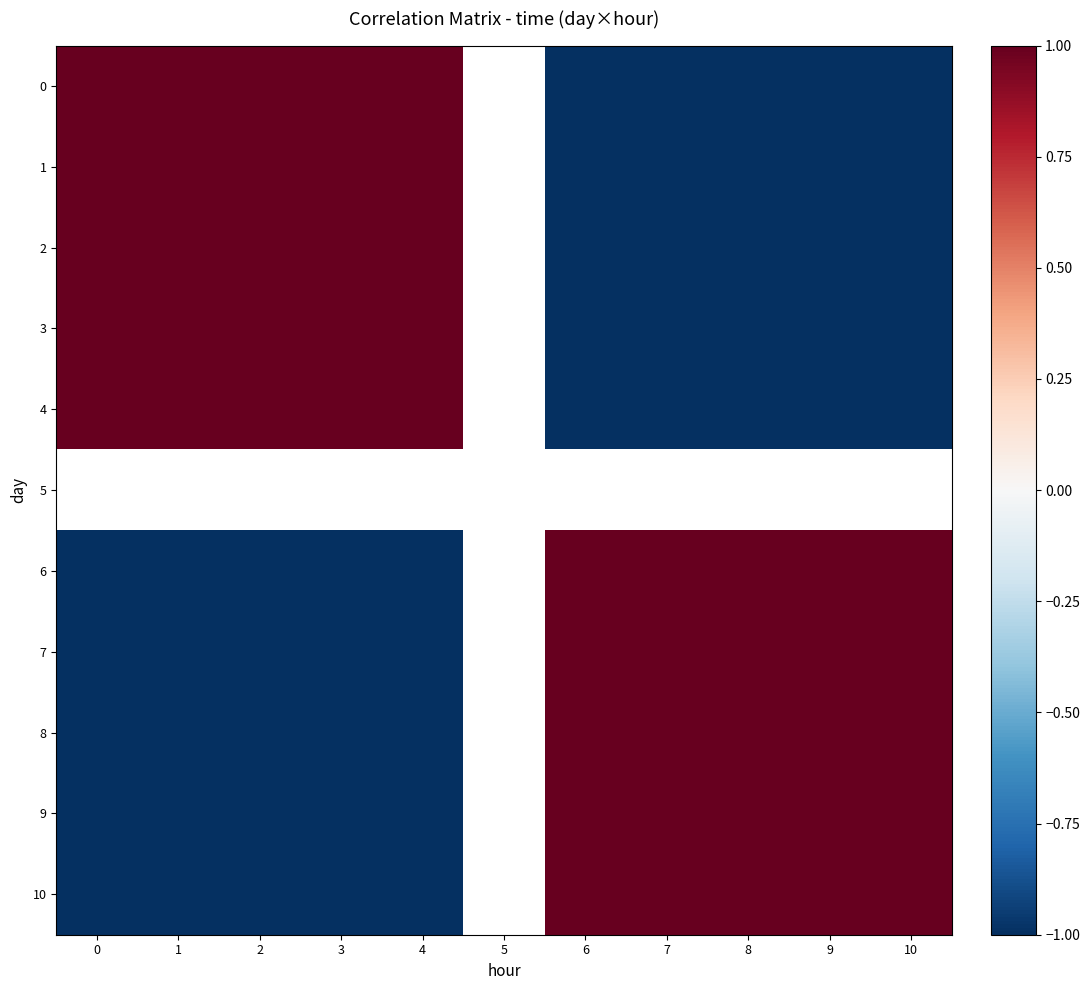

What is the difference between the highest and lowest values at 7?

2.0